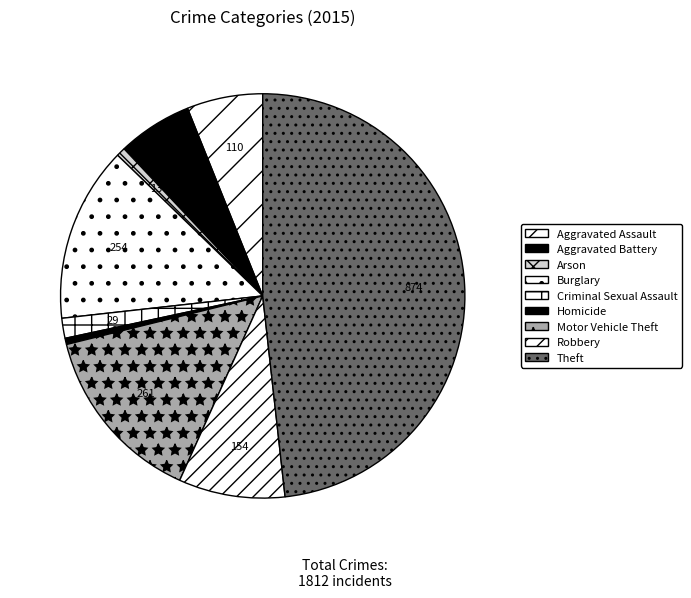

True or false: Burglary accounts for 24% of the total.

False